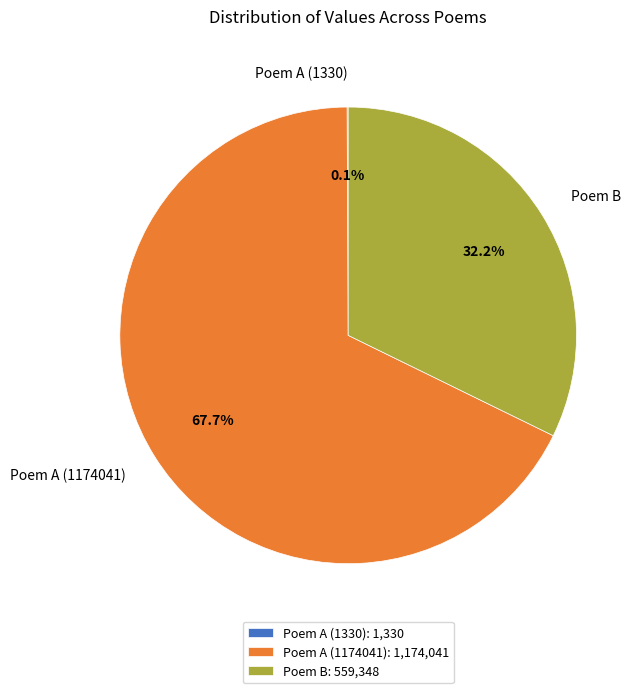

Do Poem B and Poem A (1174041) together represent more than half of the pie?

Yes